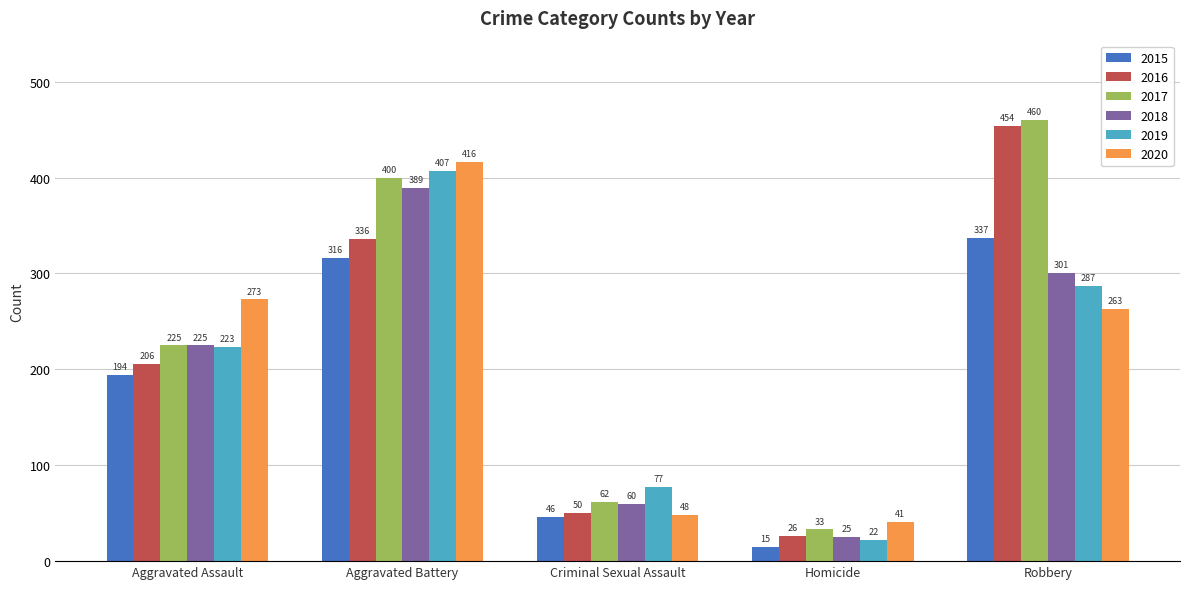

What is the minimum value shown in the chart?

15